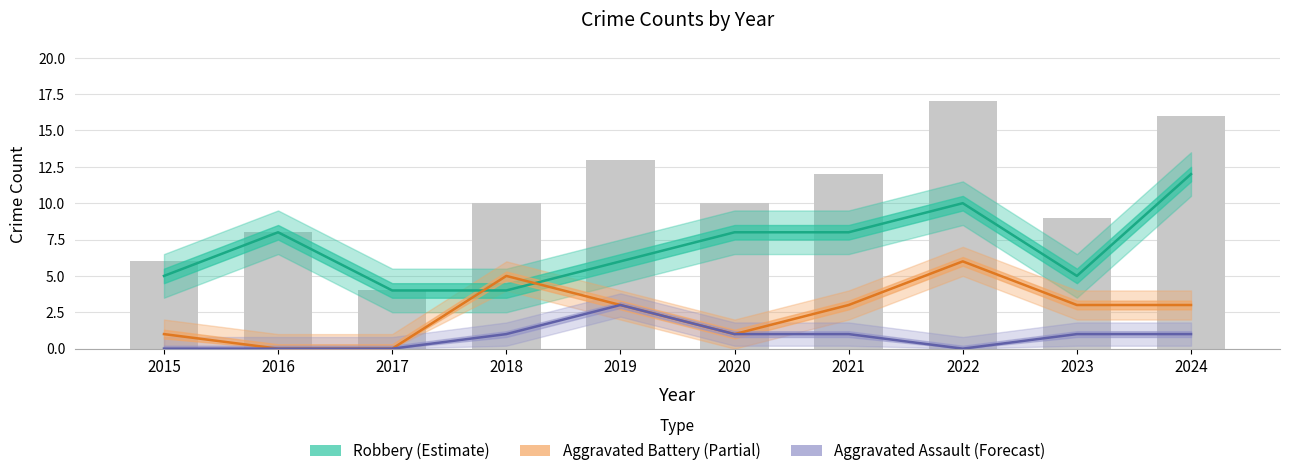

At how many categories does at least one series exceed 10?

1